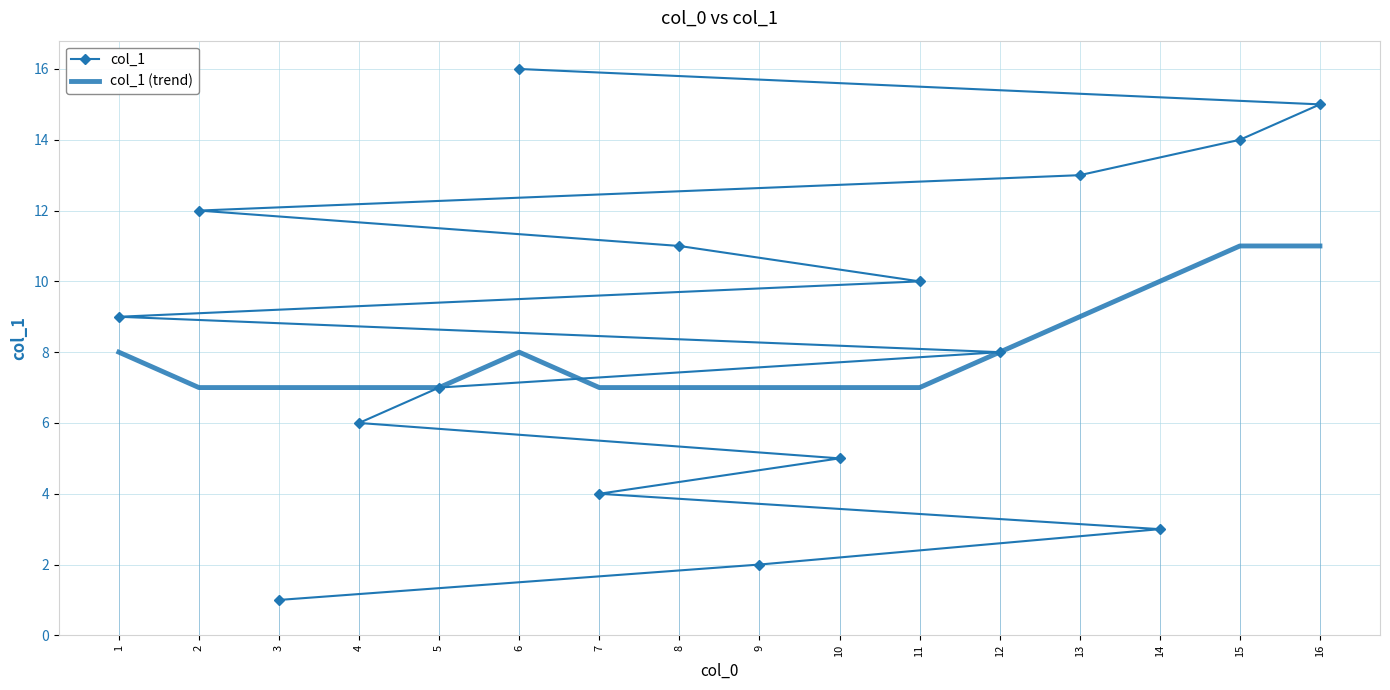

True or false: col_1 and col_1 (trend) intersect in this chart.

False